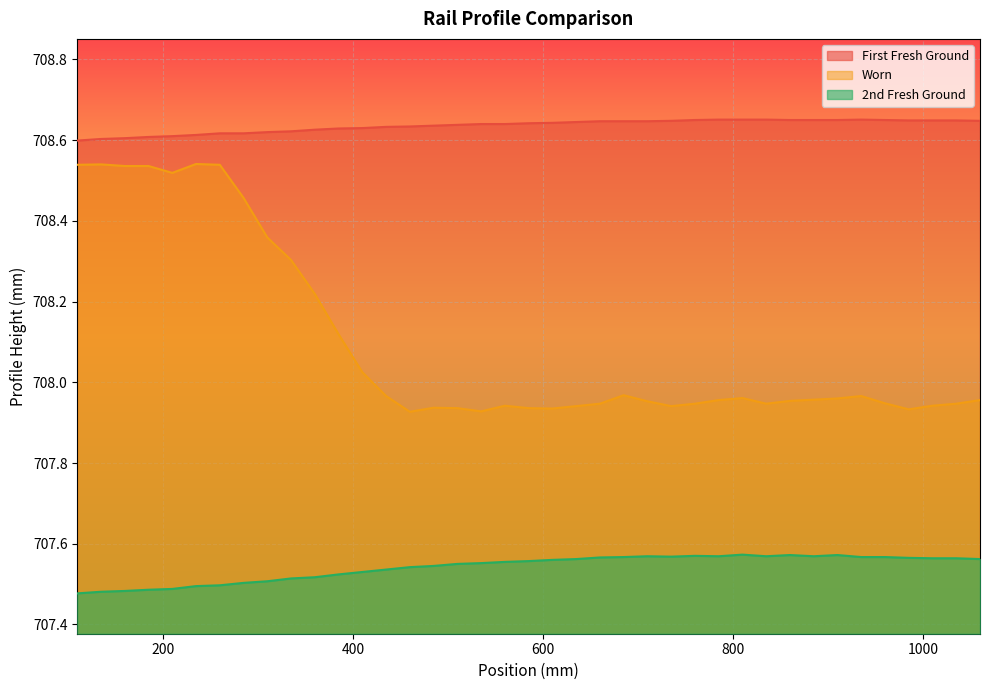

Rank the series at 535 from highest to lowest value.

First Fresh Ground, Worn, 2nd Fresh Ground